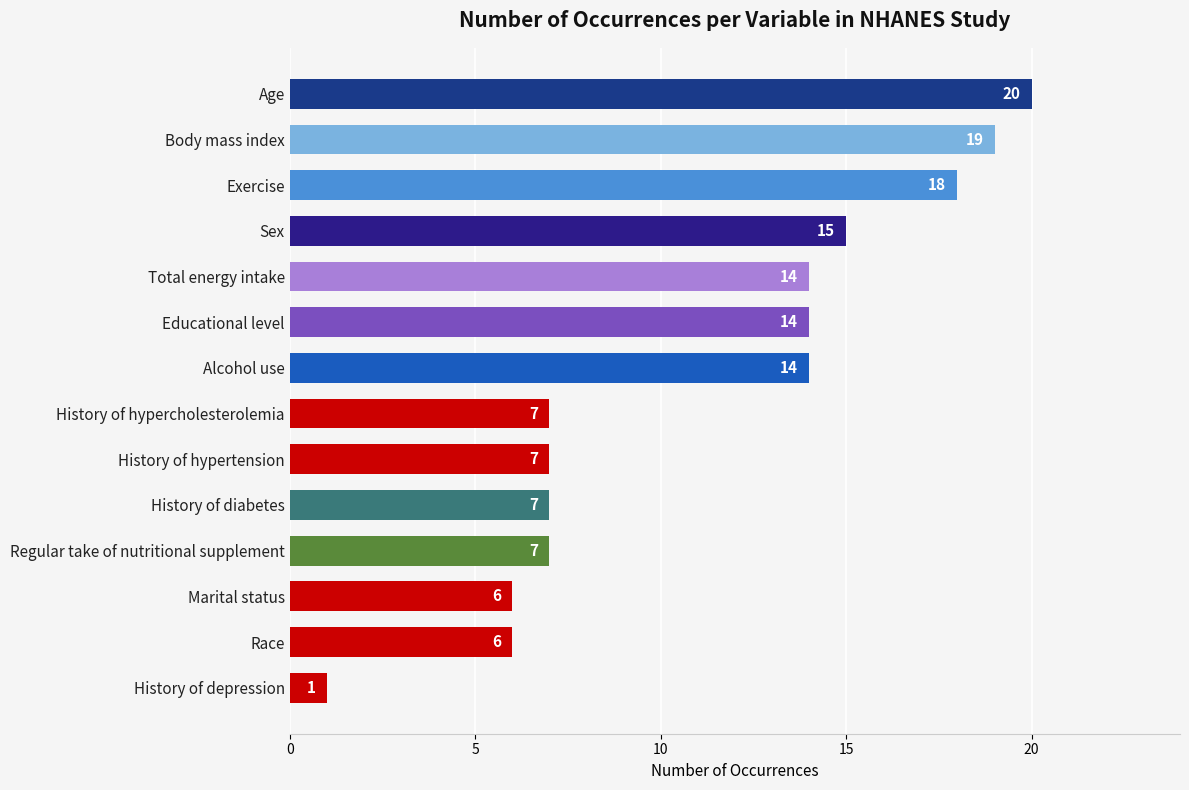

What is the approximate value at Alcohol use, to the nearest 5?

15